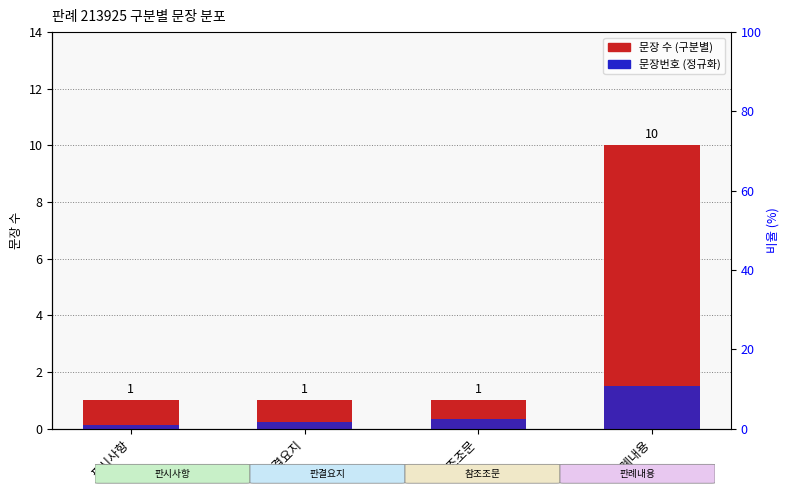

What is the sum of the 문장 수 (구분별) values at 판시사항 and 참조조문?

2.0